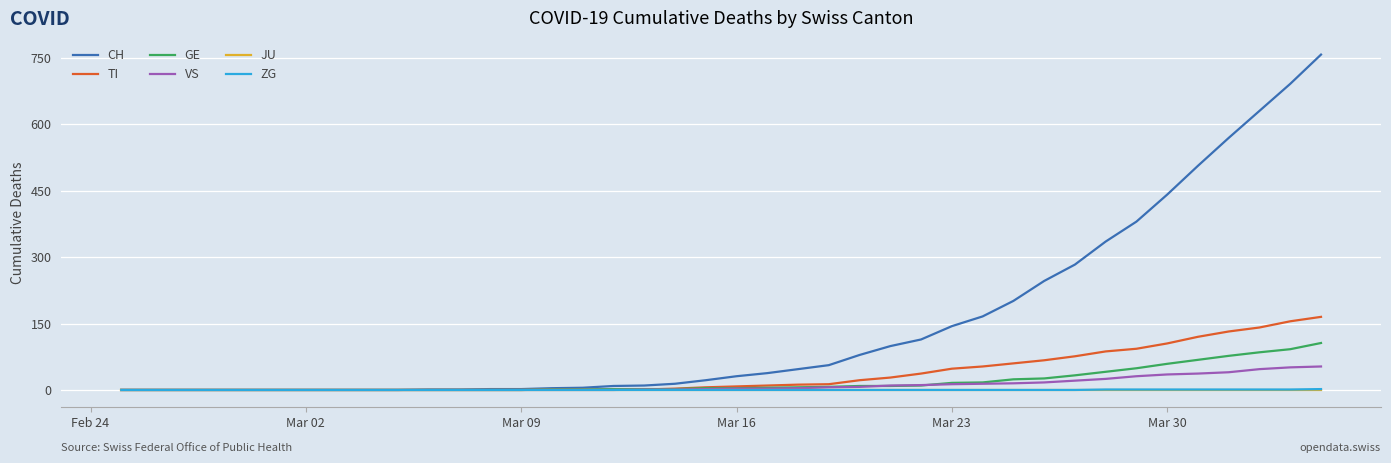

Which series has the largest total across all categories?

CH